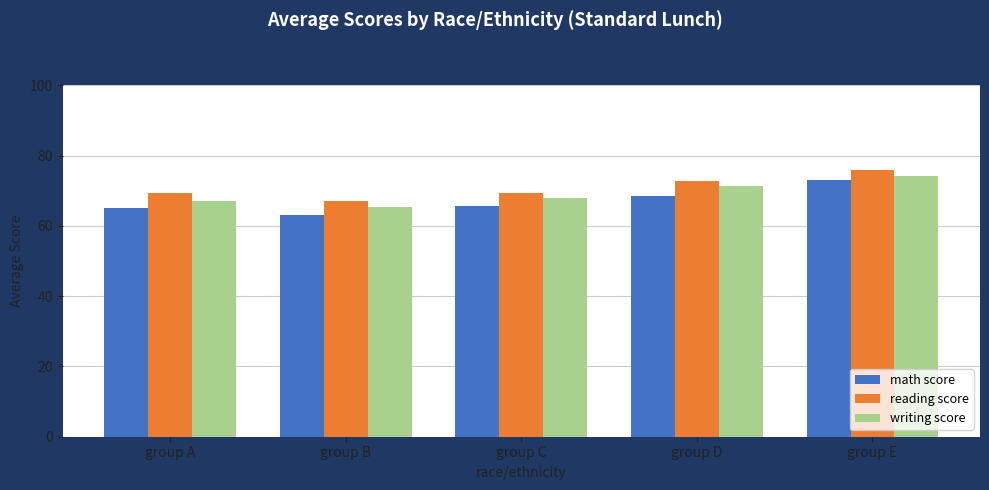

Does the chart contain any negative values?

No